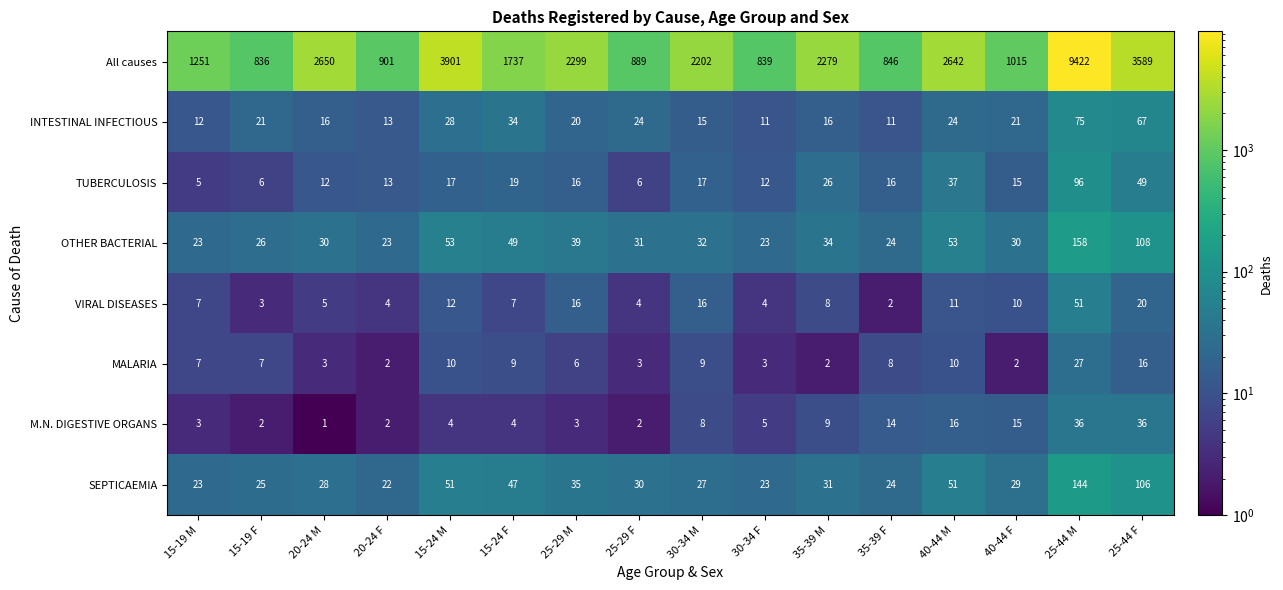

How many categories are shown in the chart?

16